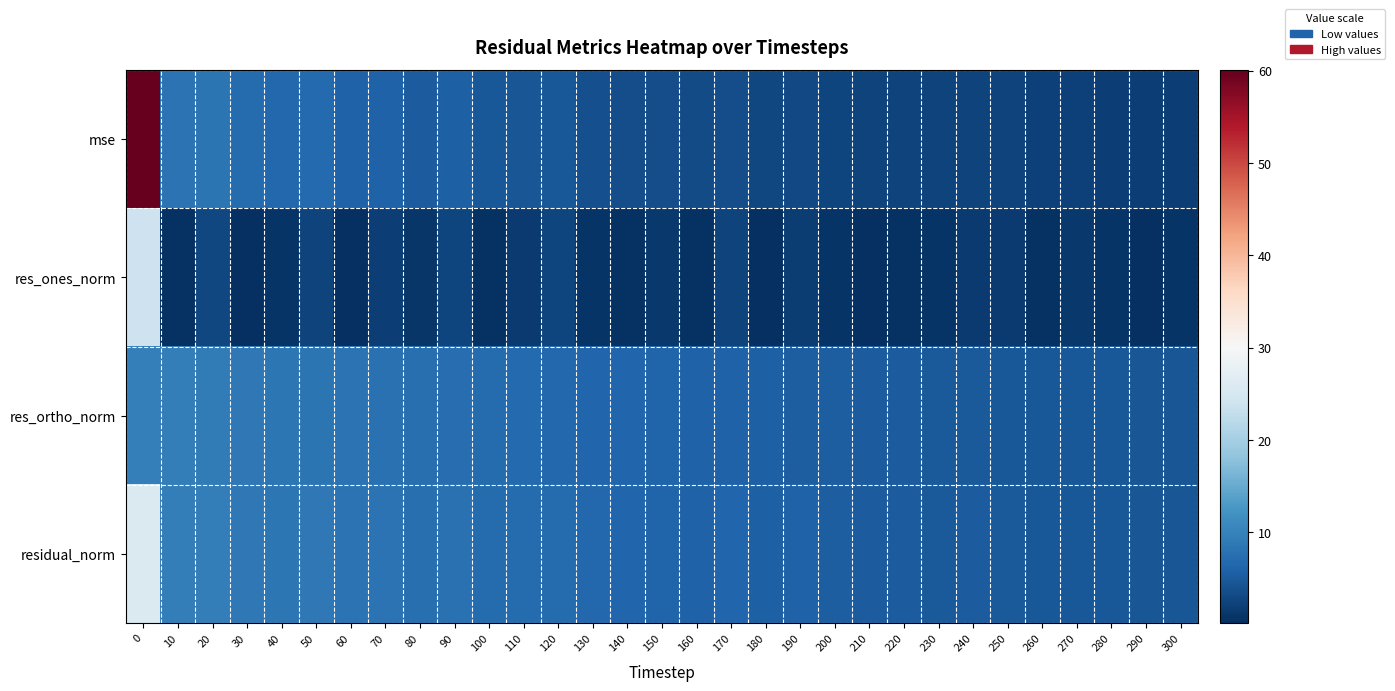

What is the difference between the highest and lowest values at 200?

4.8